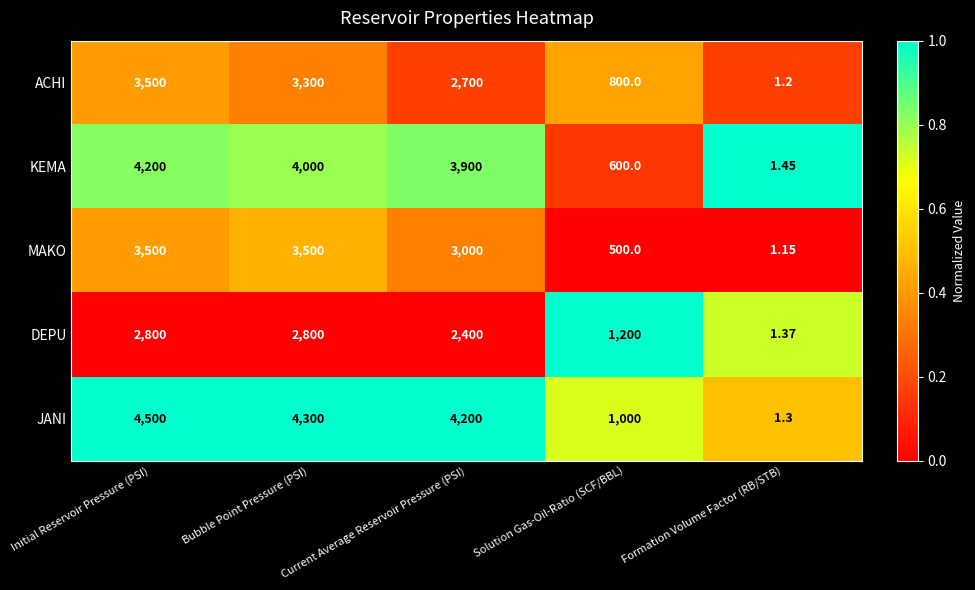

At Solution Gas-Oil-Ratio (SCF/BBL), list the series in order from largest to smallest.

DEPU, JANI, ACHI, KEMA, MAKO